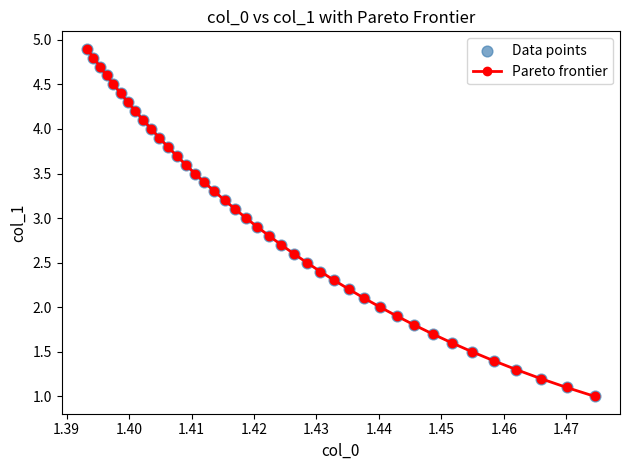

What is the difference between the maximum and second lowest values?

3.8